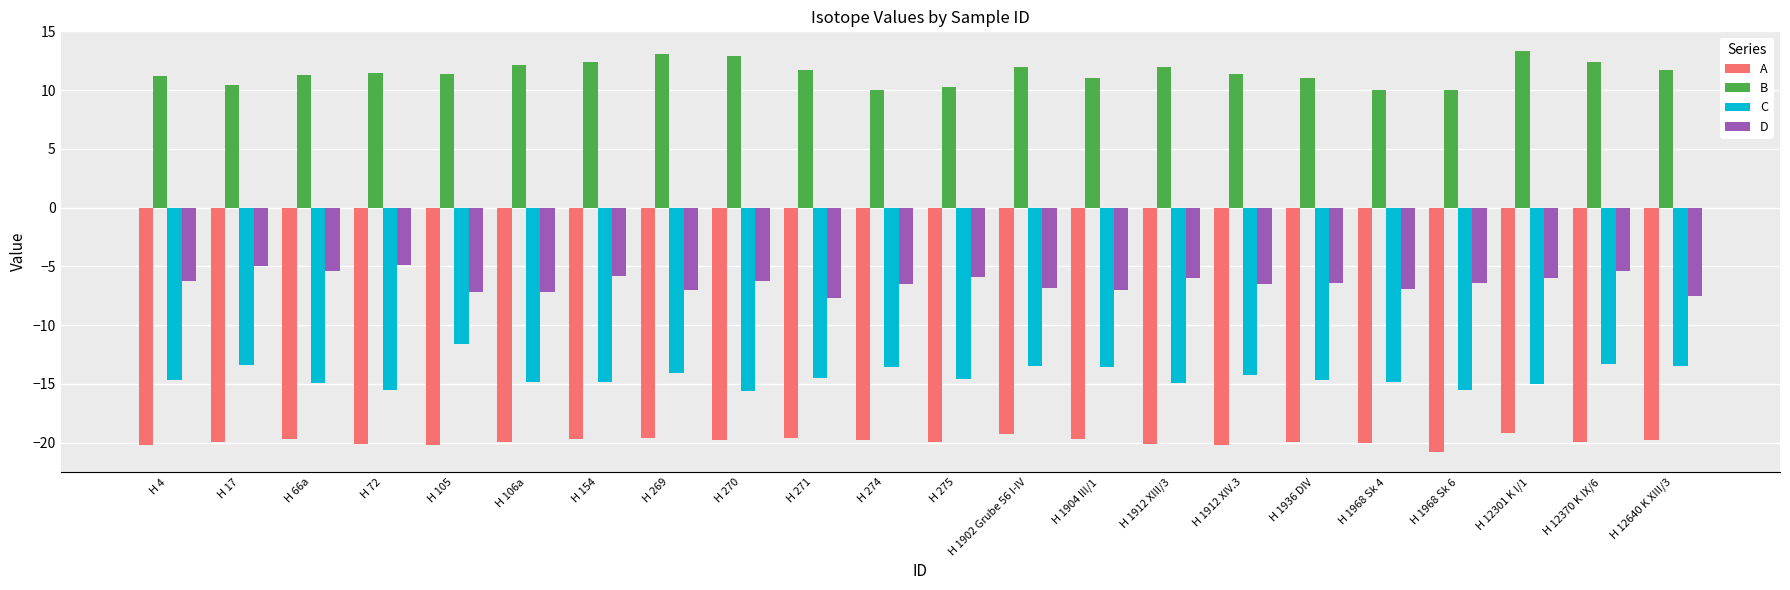

What is the difference between the highest and lowest values at H 1912 XIV.3?

31.6